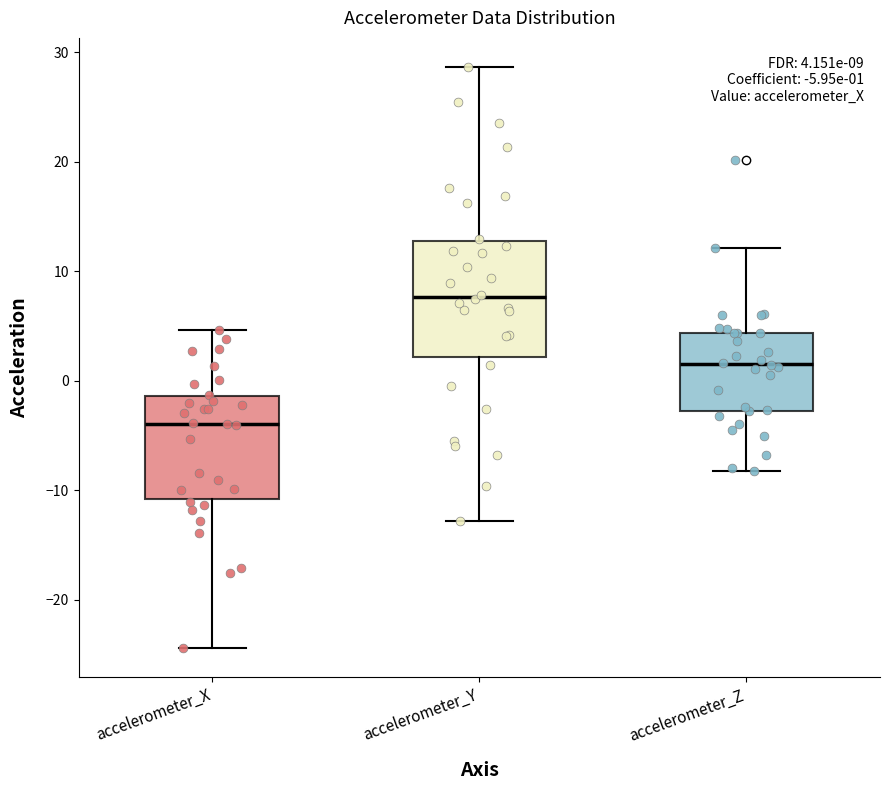

Which box has the highest median line?

accelerometer_Y